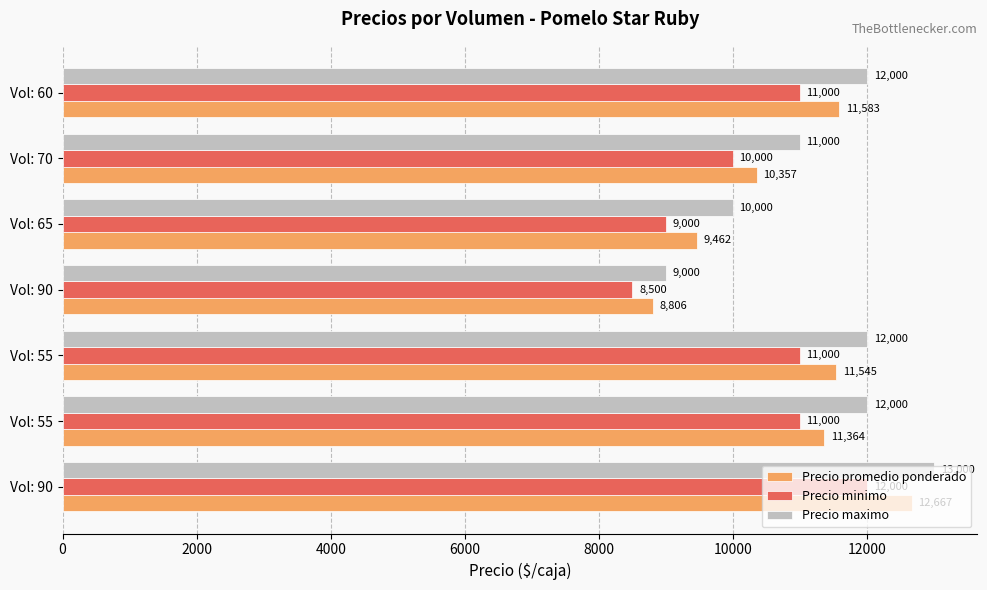

What are all the series names shown in the legend?

Precio promedio ponderado, Precio minimo, Precio maximo